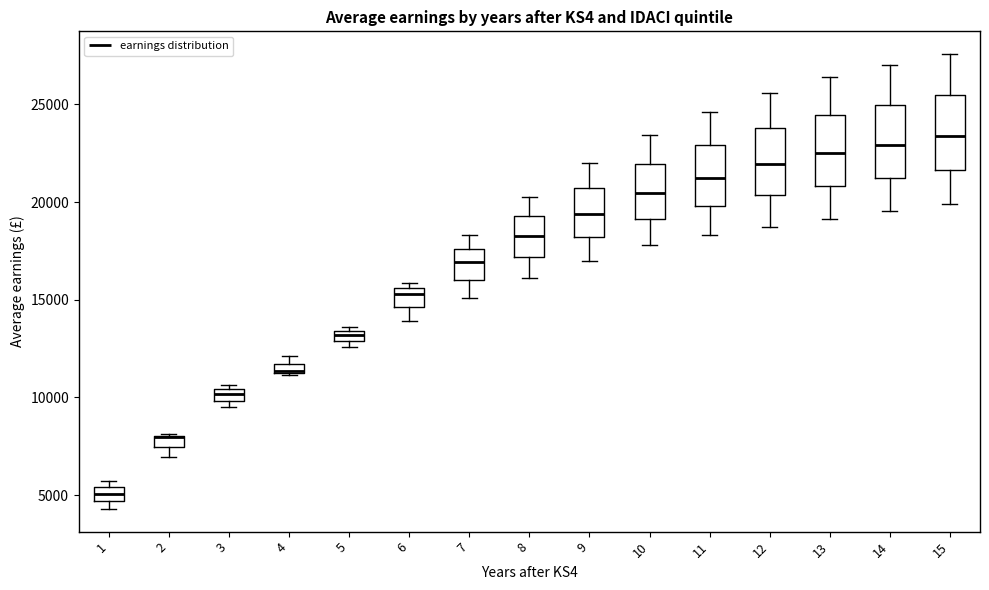

Where does the median line of the box at x = 14 sit on the y-axis? The values are not printed on the chart, so give them approximately, as read against the axis.

23000